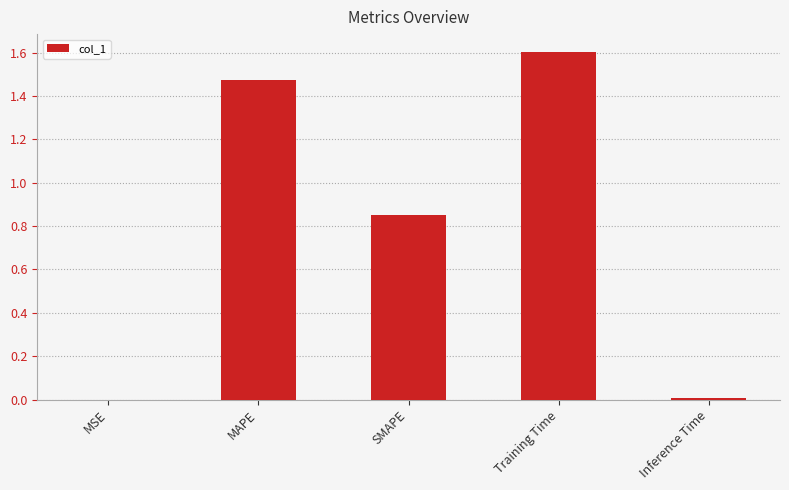

What is the maximum value shown in the chart?

1.6